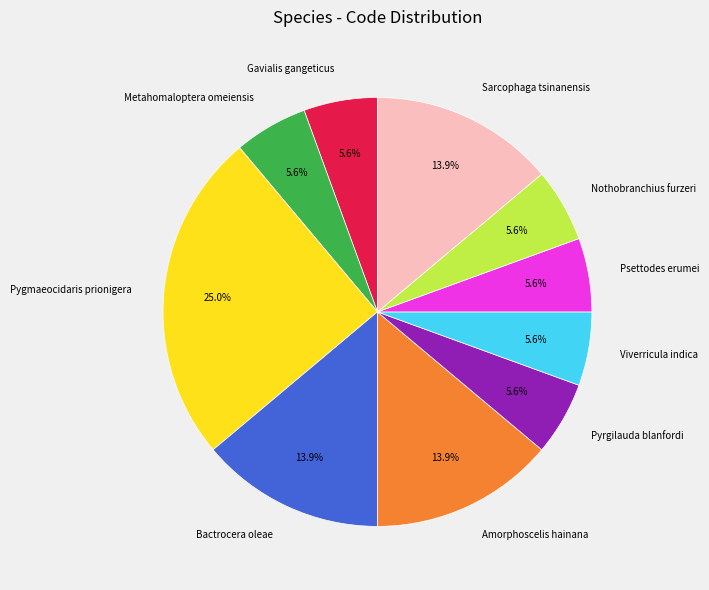

What is the ratio of the value at Viverricula indica to the value at Psettodes erumei?

1.0